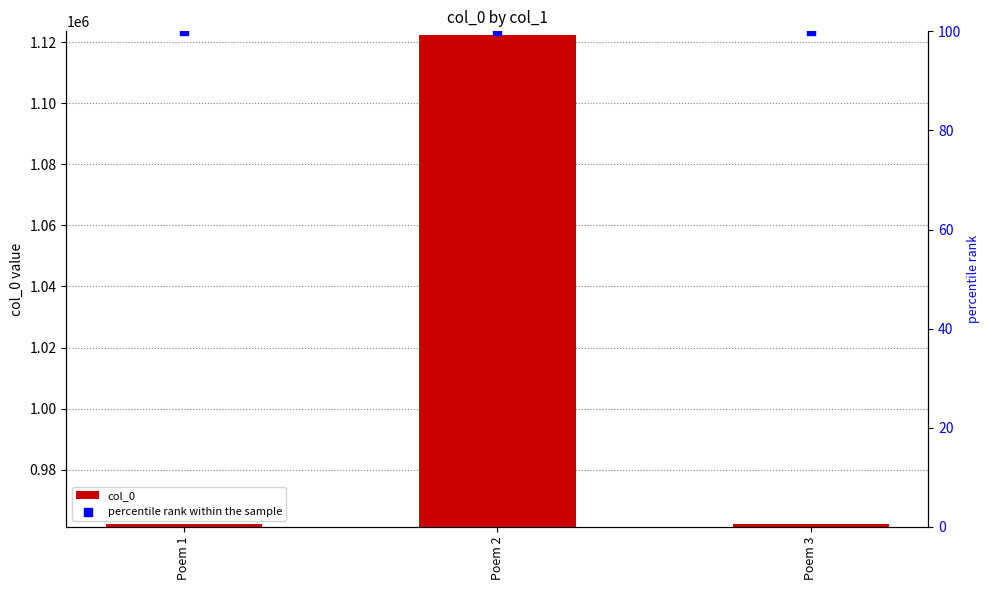

What are all the series names shown in the legend?

col_0, percentile rank within the sample